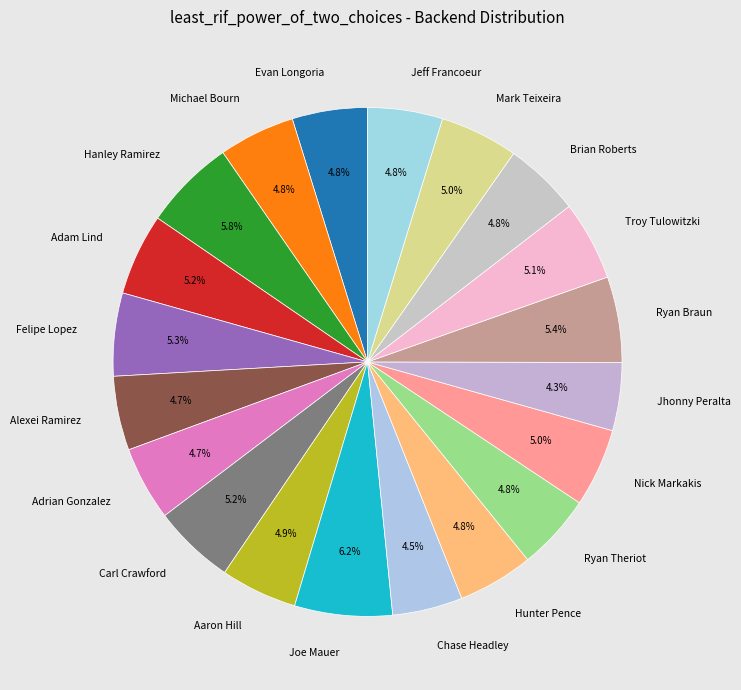

Do Ryan Theriot and Mark Teixeira together represent more than half of the pie?

No